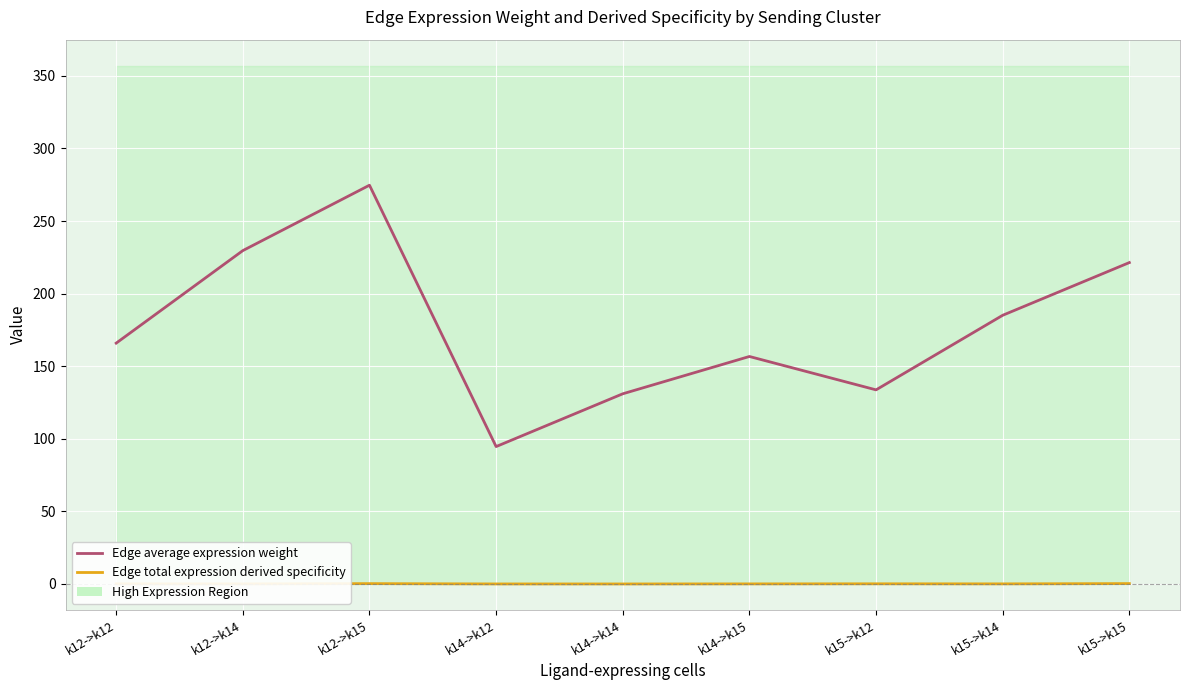

The Edge total expression derived specificity series shows 0.1 at k15->k14. True or false?

False